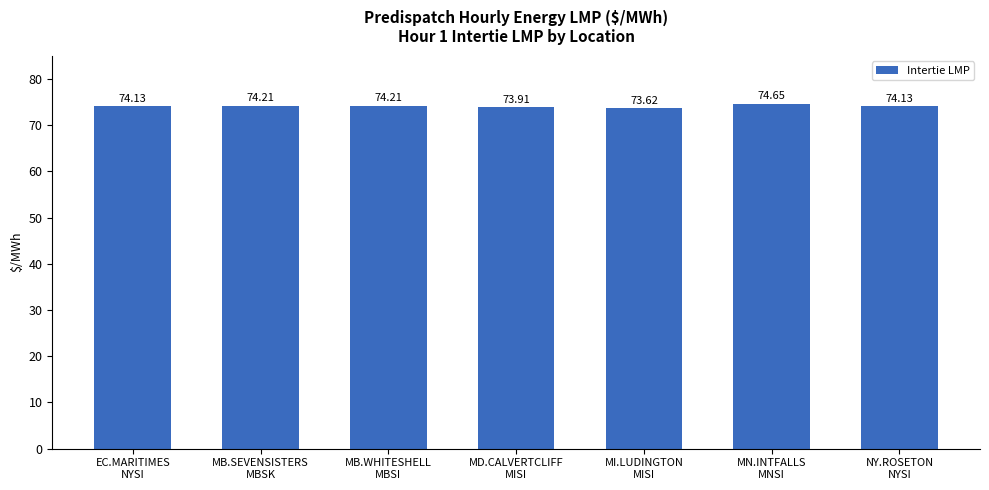

What is the difference between the second highest and second lowest values?

0.3